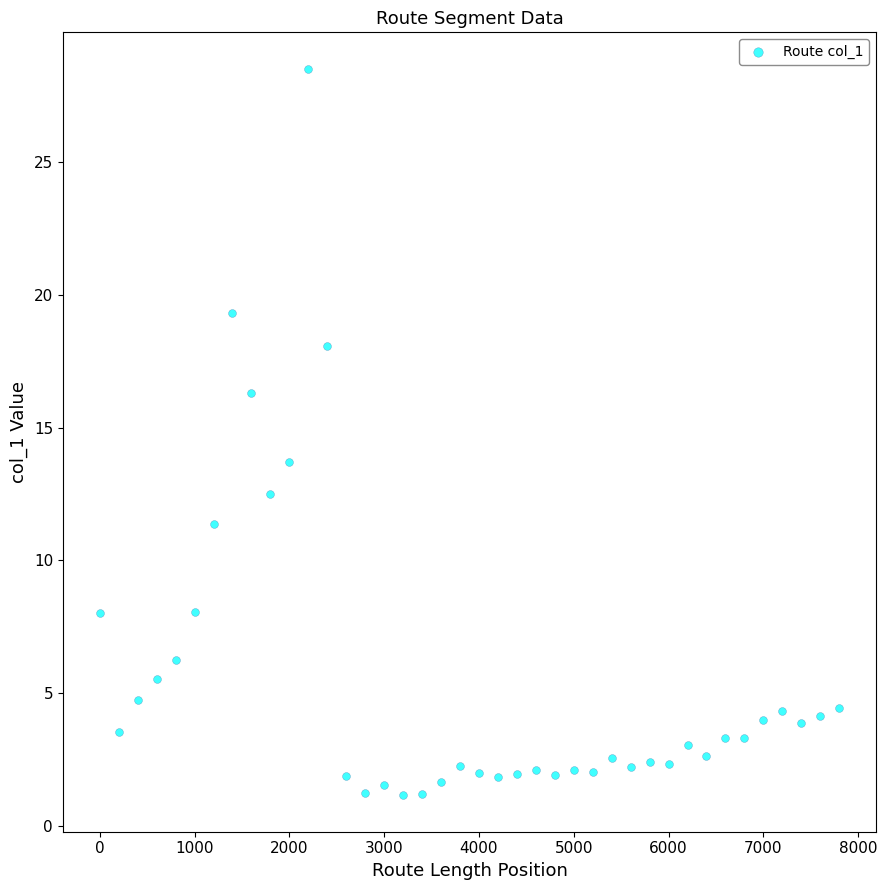

What is the range of X values (max minus min)?

7800.0